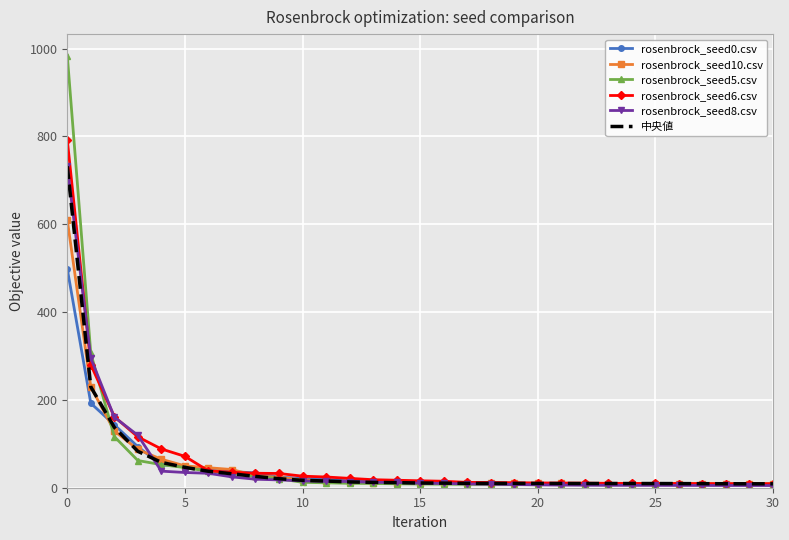

Which series has the largest range (max minus min)?

rosenbrock_seed5.csv